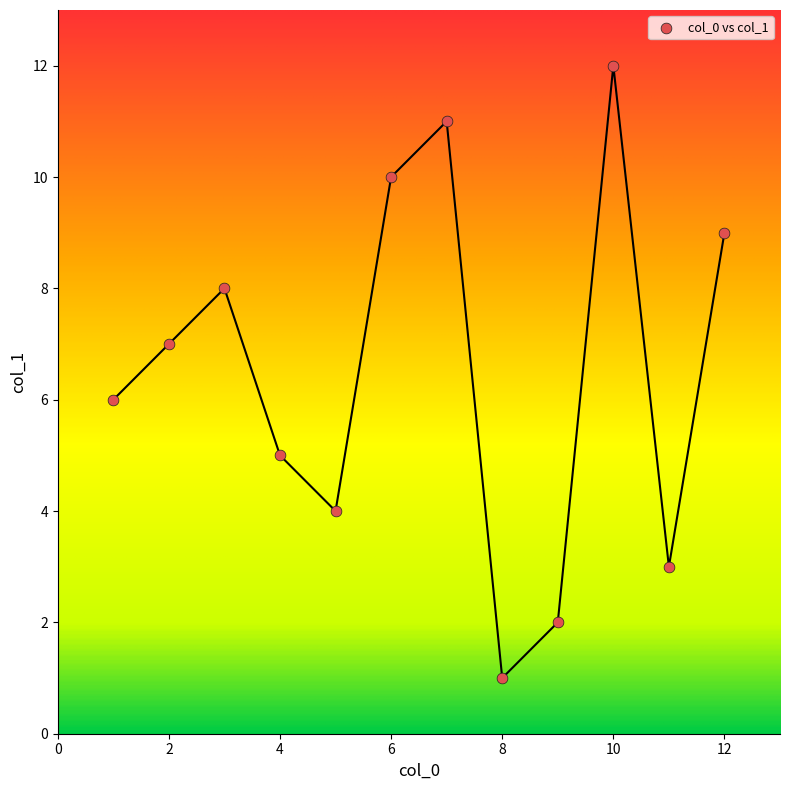

What is the average X value?

6